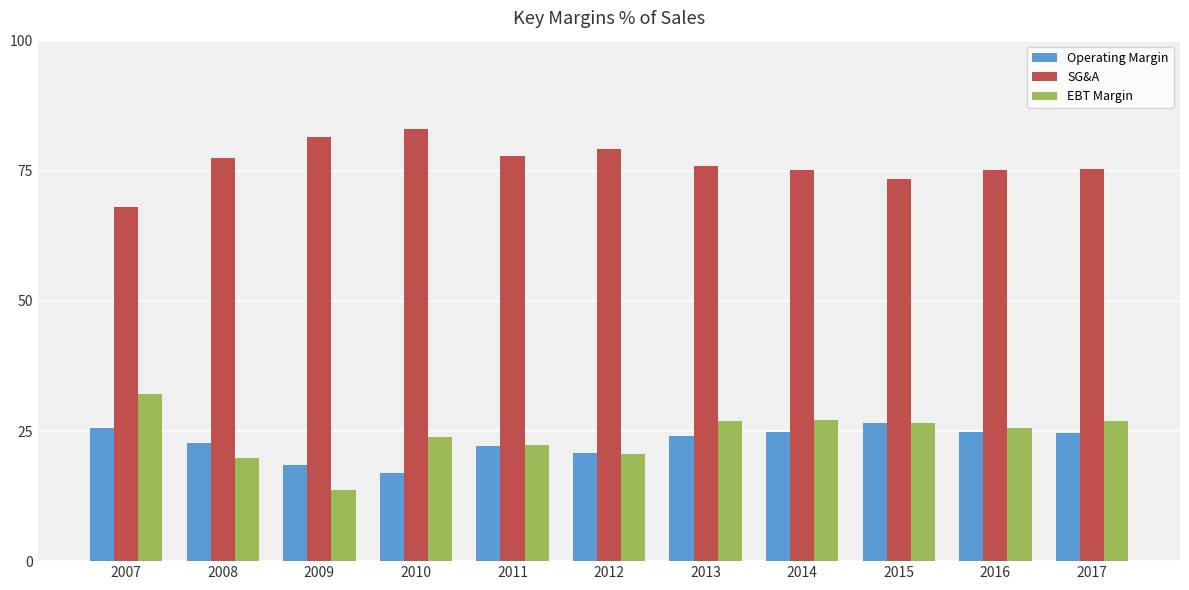

What is the difference between the highest and lowest values at 2009?

68.0